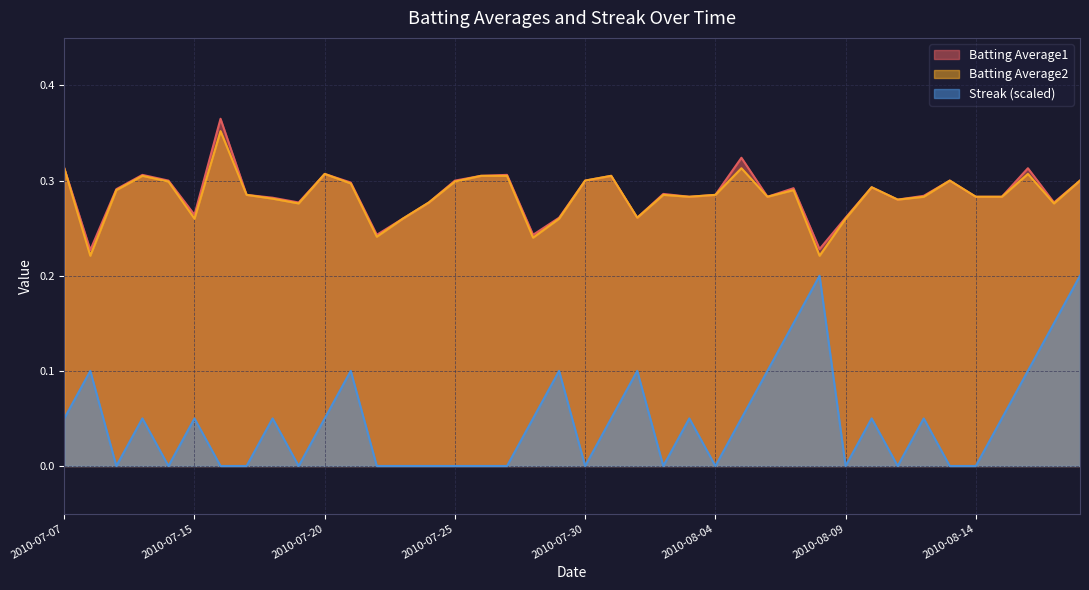

True or false: Batting Average1 and Streak (scaled) intersect in this chart.

False